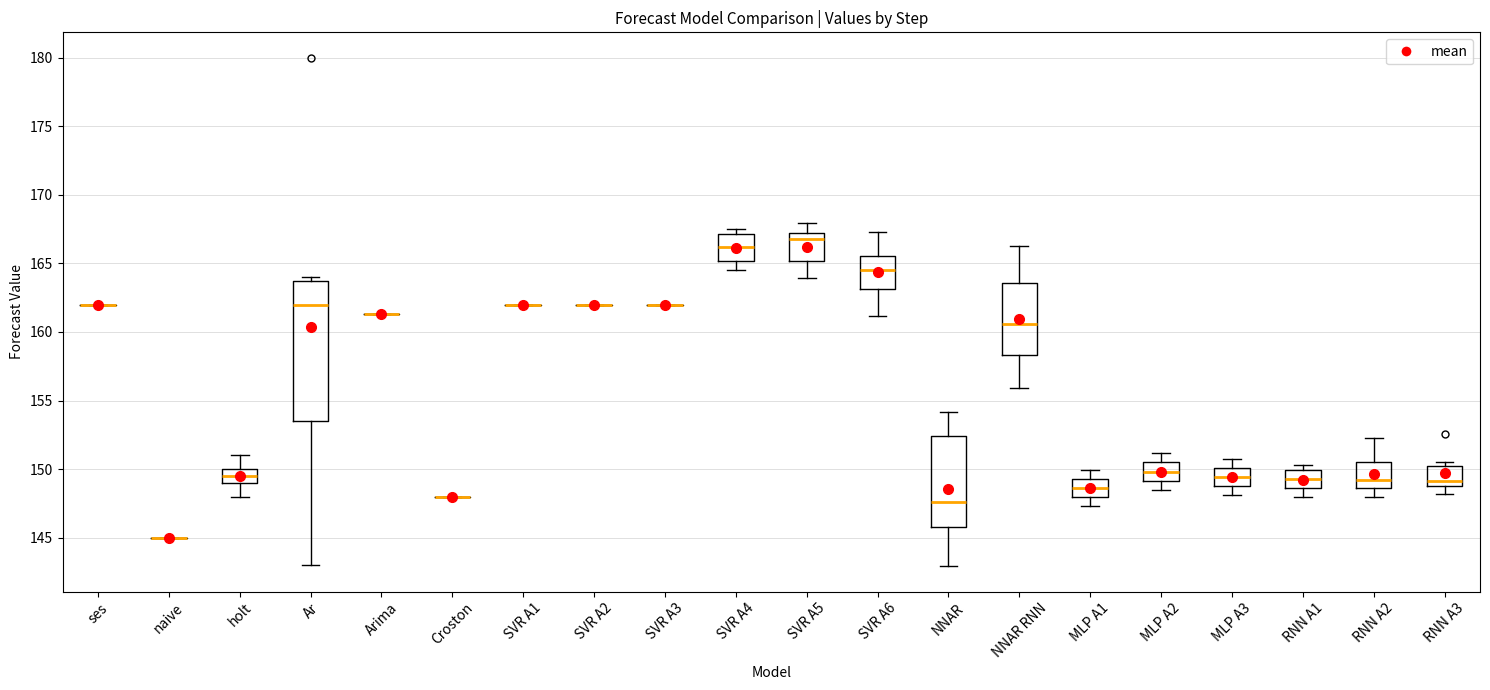

Reading left to right, read every box against the y-axis: the position of its median line, the range the box covers, and the ends of its whiskers. The values are not printed on the chart, so give them approximately, as read against the axis.

ses: box collapsed to a line at 162.0, whiskers 162.0 to 162.0
naive: box collapsed to a line at 145.0, whiskers 145.0 to 145.0
holt: median 149.5, box 149.0 to 150.0, whiskers 148.0 to 151.0
Ar: median 162.0, box 153.5 to 164.0, whiskers 143.0 to 164.0 (just above the box's upper edge)
Arima: box collapsed to a line at 161.5, whiskers 161.5 to 161.5
Croston: box collapsed to a line at 148.0, whiskers 148.0 to 148.0
SVR A1: box collapsed to a line at 162.0, whiskers 162.0 to 162.0
SVR A2: box collapsed to a line at 162.0, whiskers 162.0 to 162.0
SVR A3: box collapsed to a line at 162.0, whiskers 162.0 to 162.0
SVR A4: median 166.0, box 165.0 to 167.0, whiskers 164.5 to 167.5
SVR A5: median 167.0 (just below the box's upper edge), box 165.0 to 167.0, whiskers 164.0 to 168.0
SVR A6: median 164.5, box 163.0 to 165.5, whiskers 161.0 to 167.5
NNAR: median 147.5, box 146.0 to 152.5, whiskers 143.0 to 154.0
NNAR RNN: median 160.5, box 158.5 to 163.5, whiskers 156.0 to 166.5
MLP A1: median 148.5, box 148.0 to 149.5, whiskers 147.5 to 150.0
MLP A2: median 150.0, box 149.0 to 150.5, whiskers 148.5 to 151.0
MLP A3: median 149.5, box 149.0 to 150.0, whiskers 148.0 to 151.0
RNN A1: median 149.5, box 148.5 to 150.0, whiskers 148.0 to 150.5
RNN A2: median 149.0, box 148.5 to 150.5, whiskers 148.0 to 152.0
RNN A3: median 149.0 (just above the box's lower edge), box 149.0 to 150.0, whiskers 148.0 to 150.5